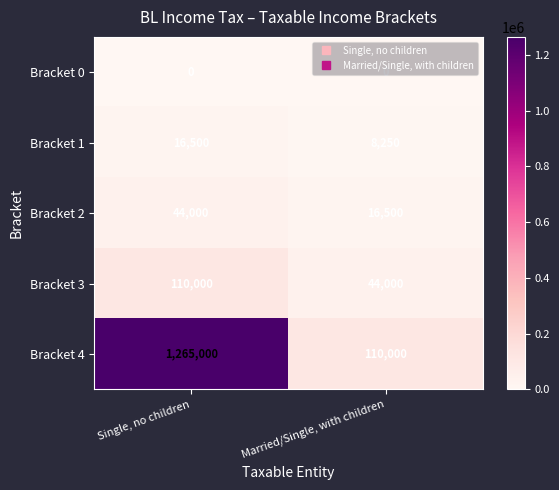

What value does the Bracket 2 series have at Single, no children?

44000